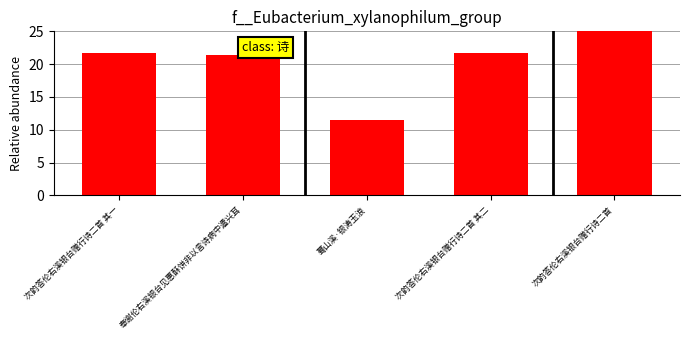

Does the chart contain stacked bars?

No